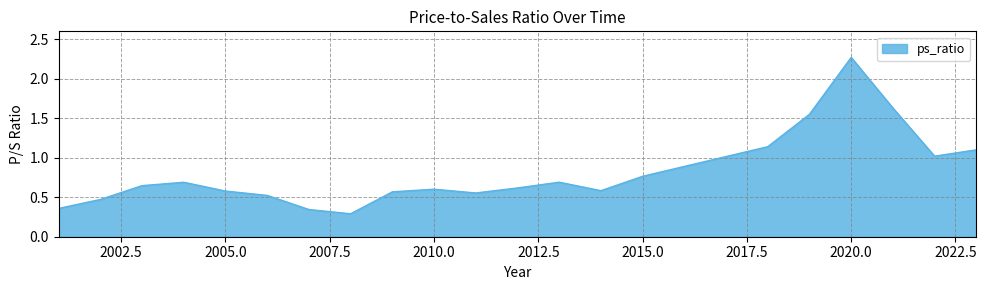

Does the chart display data point markers on the line(s)?

No